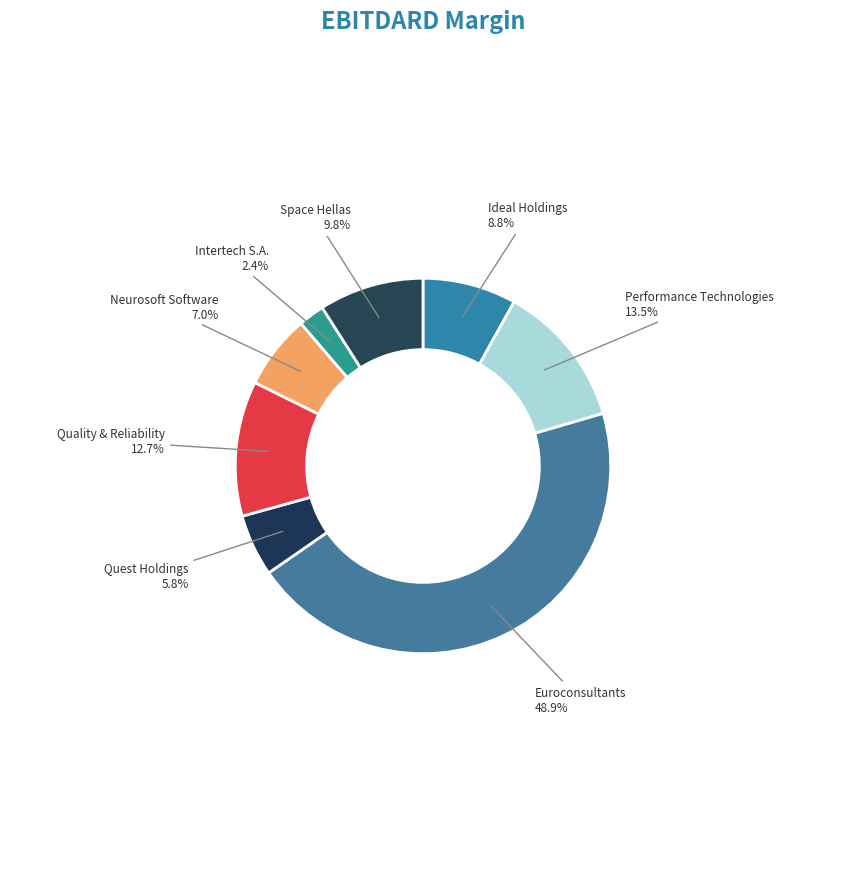

Which has a higher value, Performance Technologies or Intertech S.A.?

Performance Technologies